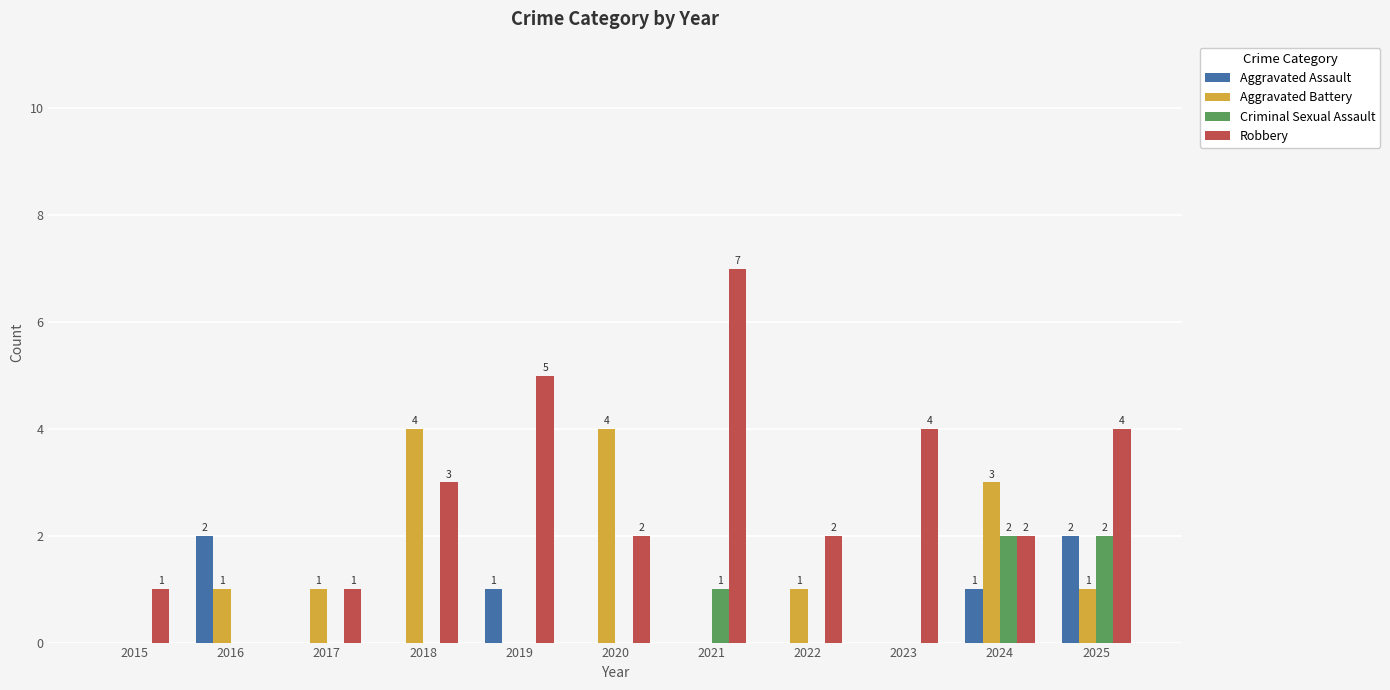

Reading right to left, what are all the values shown in this chart?

Aggravated Assault: 2025=2	2024=1	2023=0	2022=0	2021=0	2020=0	2019=1	2018=0	2017=0	2016=2	2015=0
Aggravated Battery: 2025=1	2024=3	2023=0	2022=1	2021=0	2020=4	2019=0	2018=4	2017=1	2016=1	2015=0
Criminal Sexual Assault: 2025=2	2024=2	2023=0	2022=0	2021=1	2020=0	2019=0	2018=0	2017=0	2016=0	2015=0
Robbery: 2025=4	2024=2	2023=4	2022=2	2021=7	2020=2	2019=5	2018=3	2017=1	2016=0	2015=1